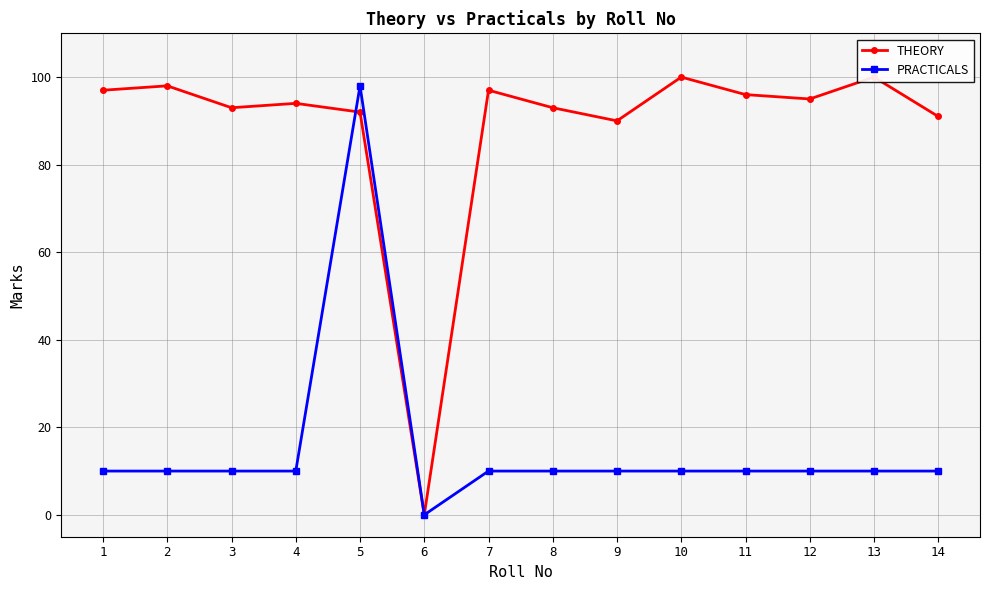

Rank the series at 1 from lowest to highest value.

PRACTICALS, THEORY